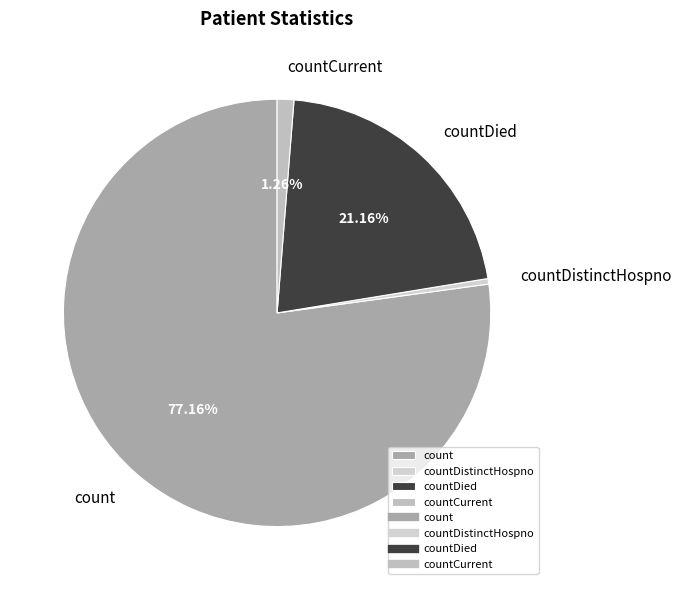

Count the number of slices in the pie.

4